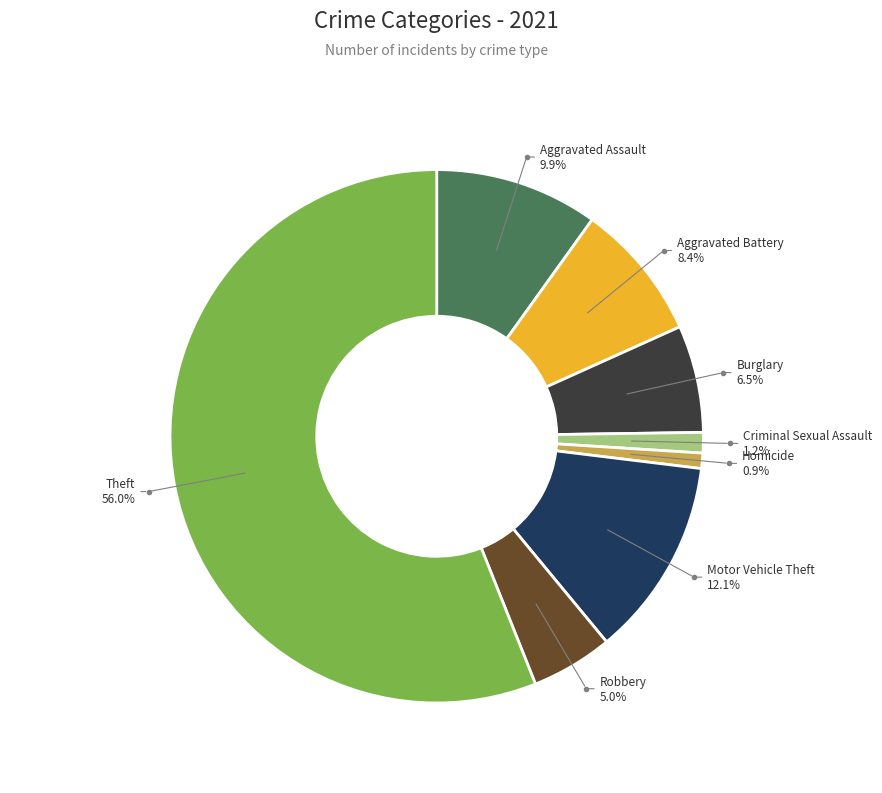

Which slice represents more than half of the pie?

Theft